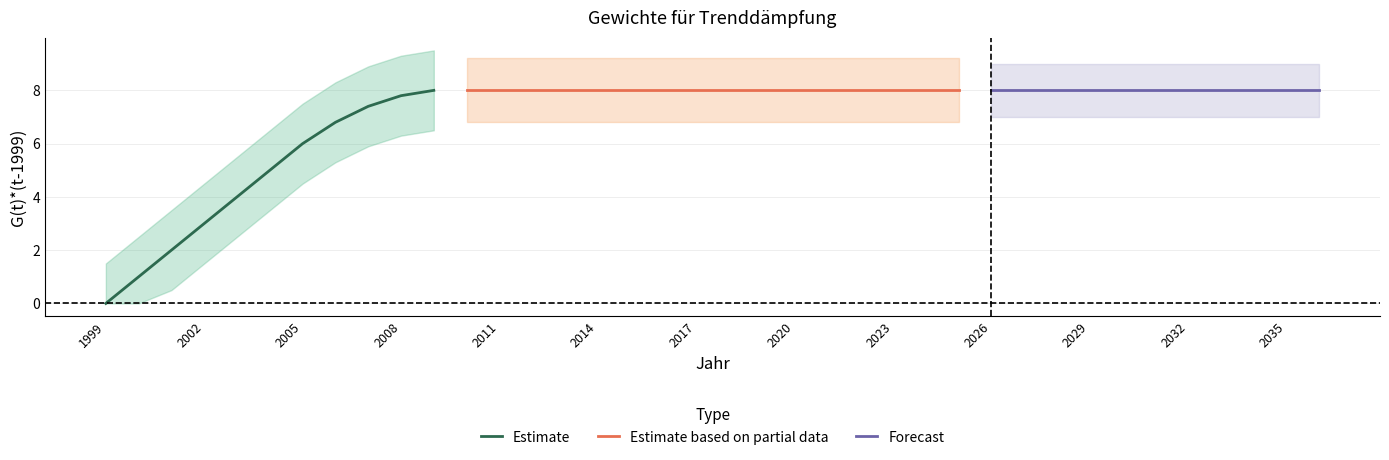

What is the approximate value at 2009?

8.0